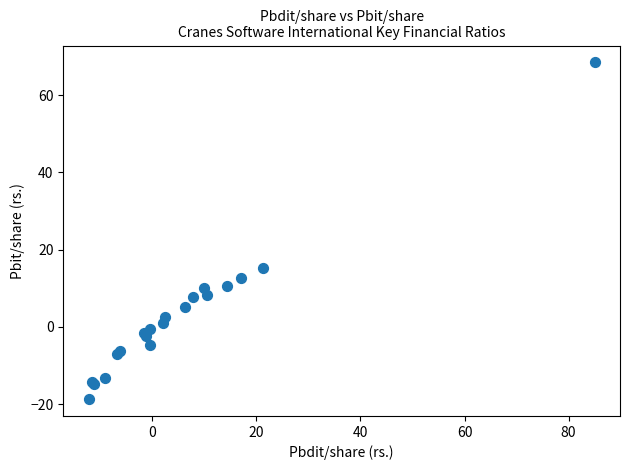

What Y value in the scatter plot is closest to 24?

15.2